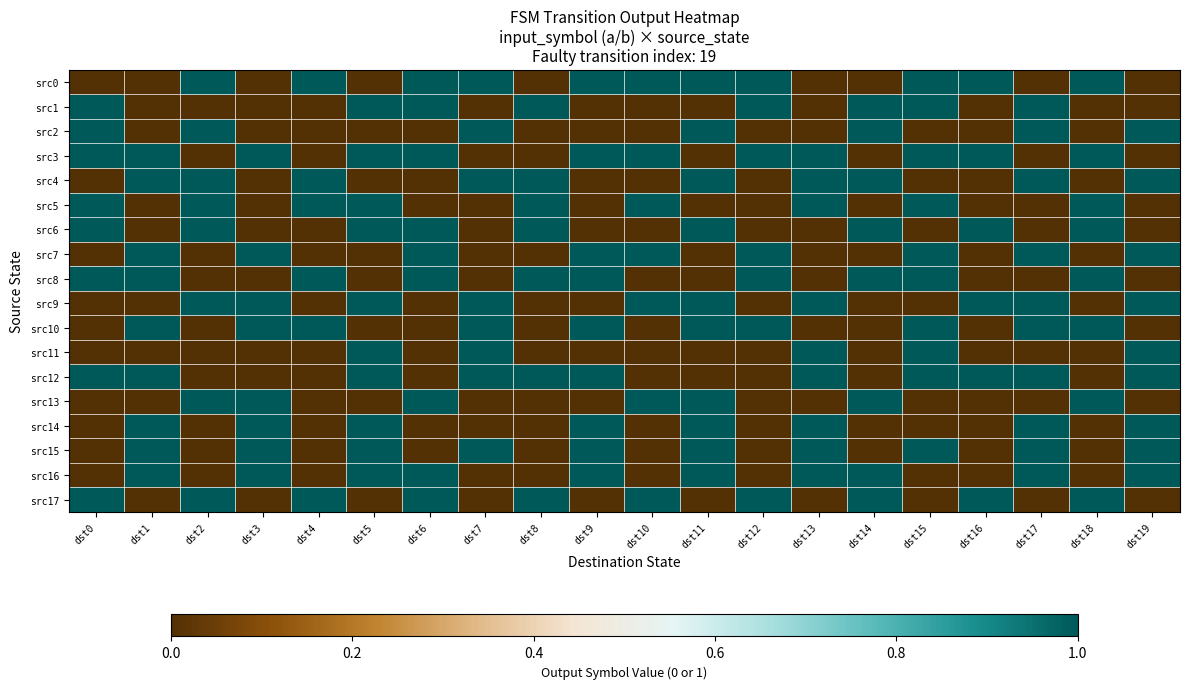

At how many categories does at least one series exceed 0?

20